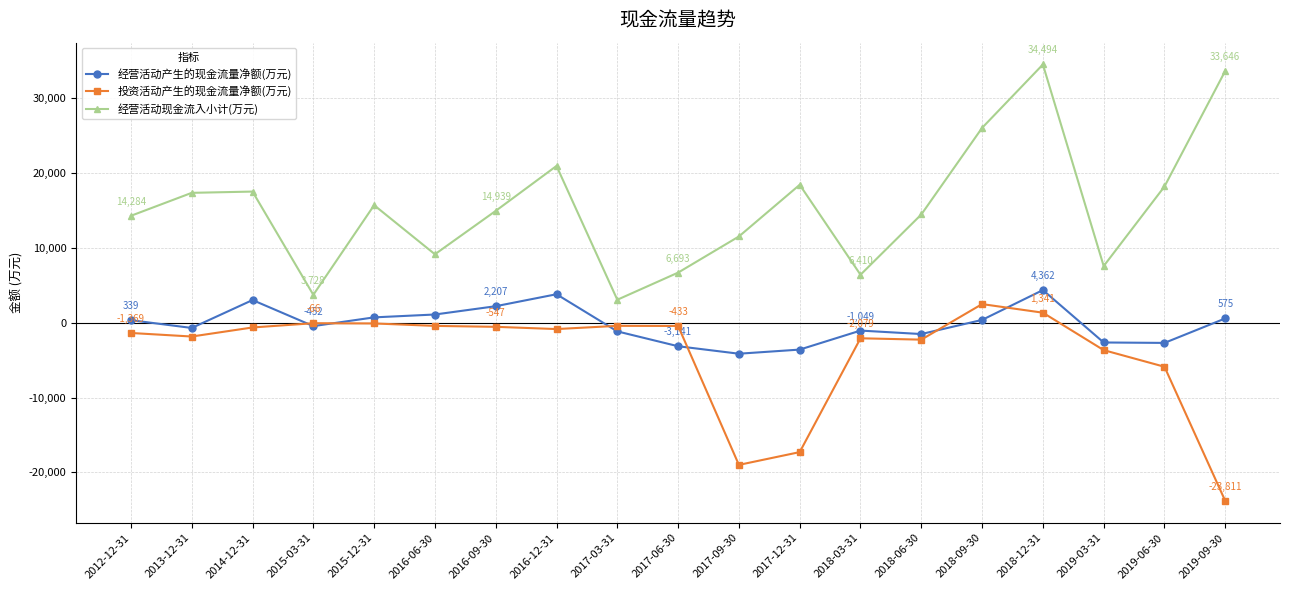

Read the 经营活动产生的现金流量净额(万元) value at 2019-03-31.

-2639